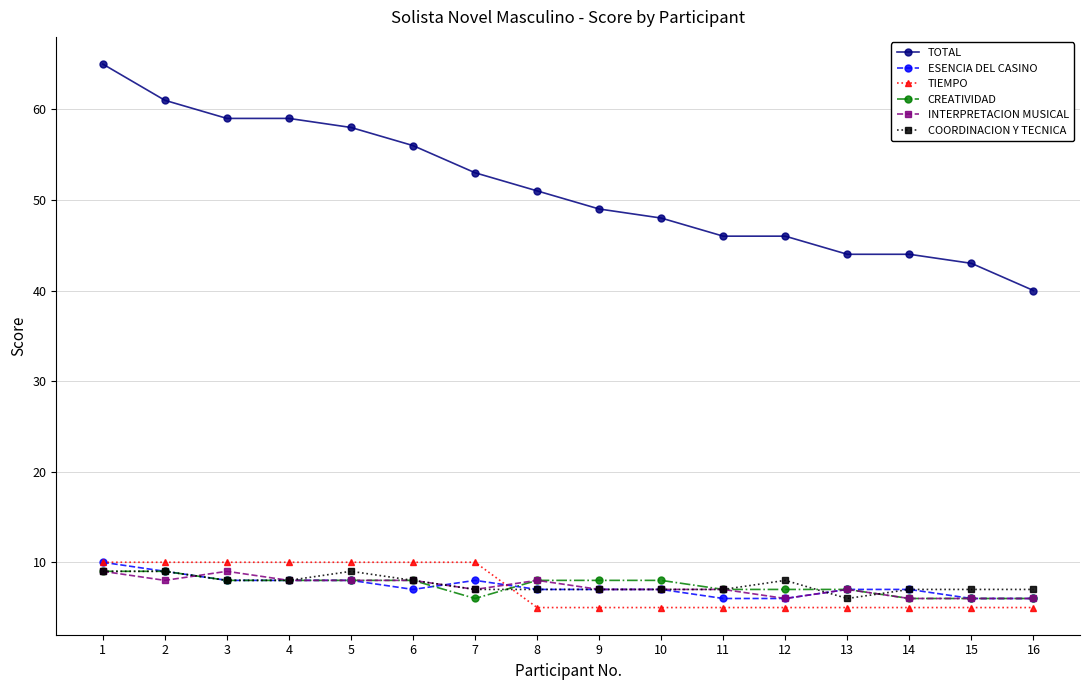

What is the spread (max minus min) of values at 2?

53